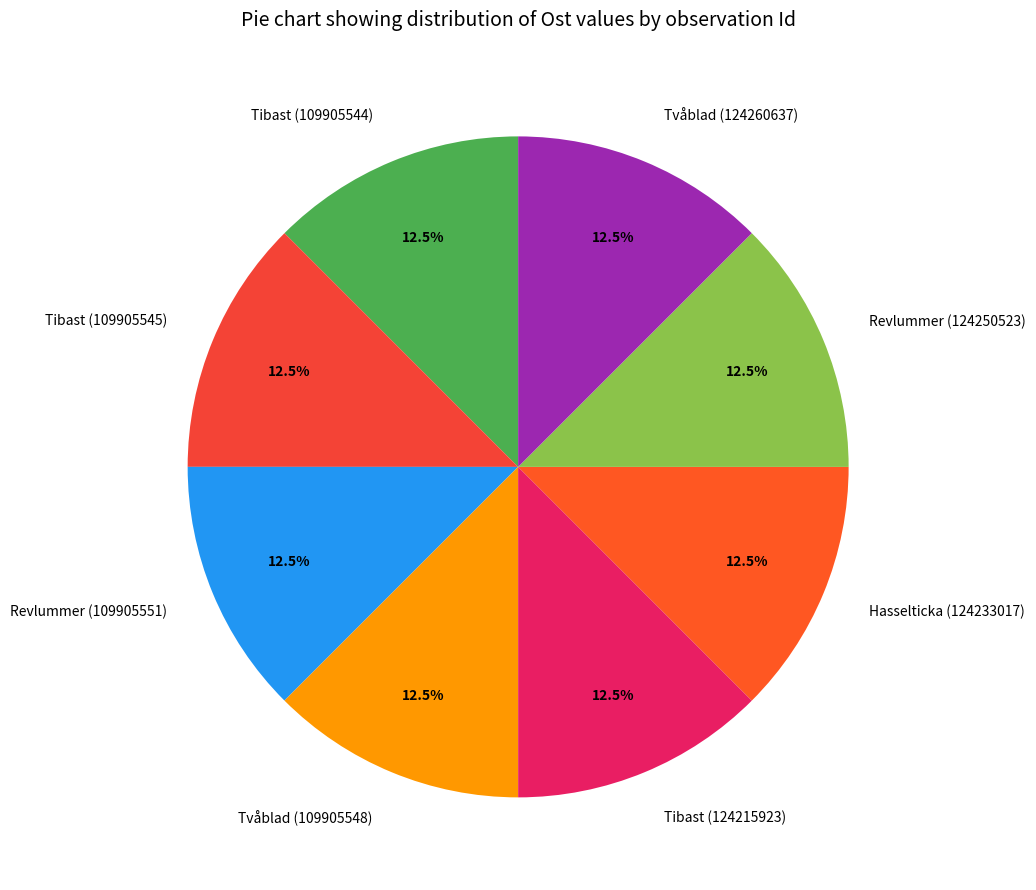

Is Revlummer (109905551) the majority of the pie?

No